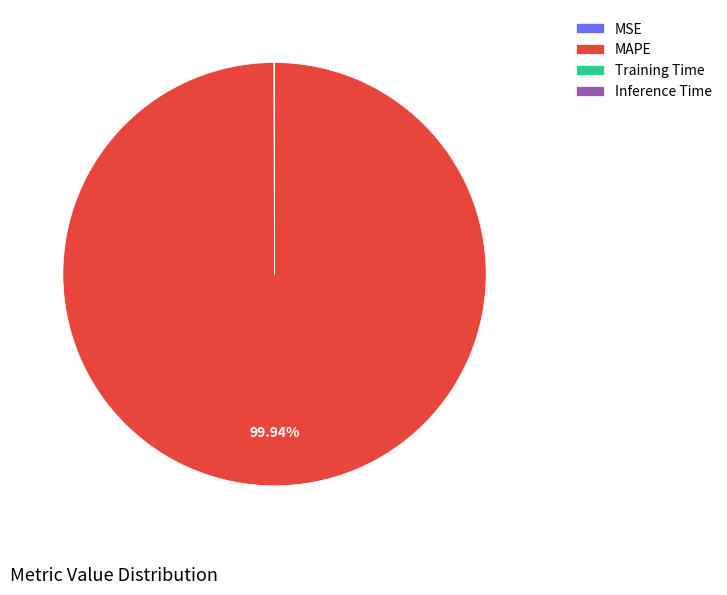

Is there any slice that represents more than half of the pie?

Yes